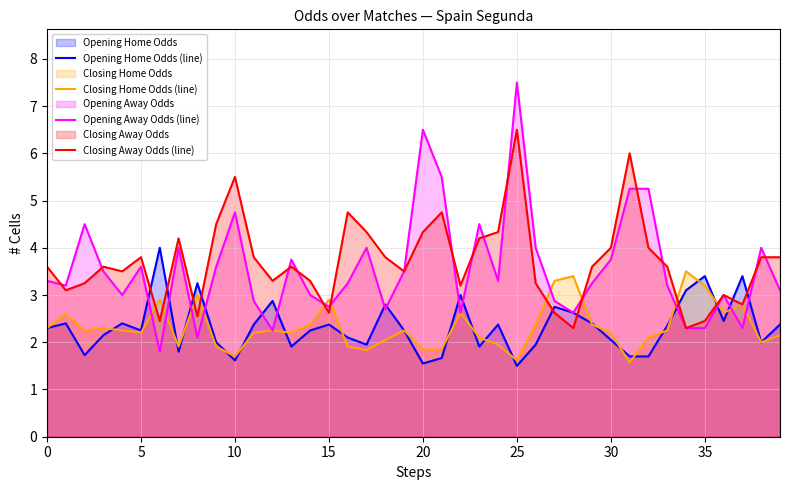

True or false: Opening Home Odds (line) has more than 0 interior local peaks.

True